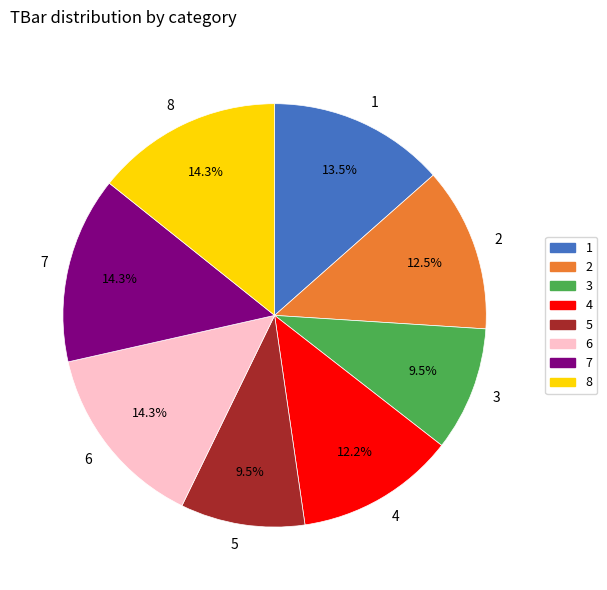

What is the total percentage of 7 and 5?

23.8%